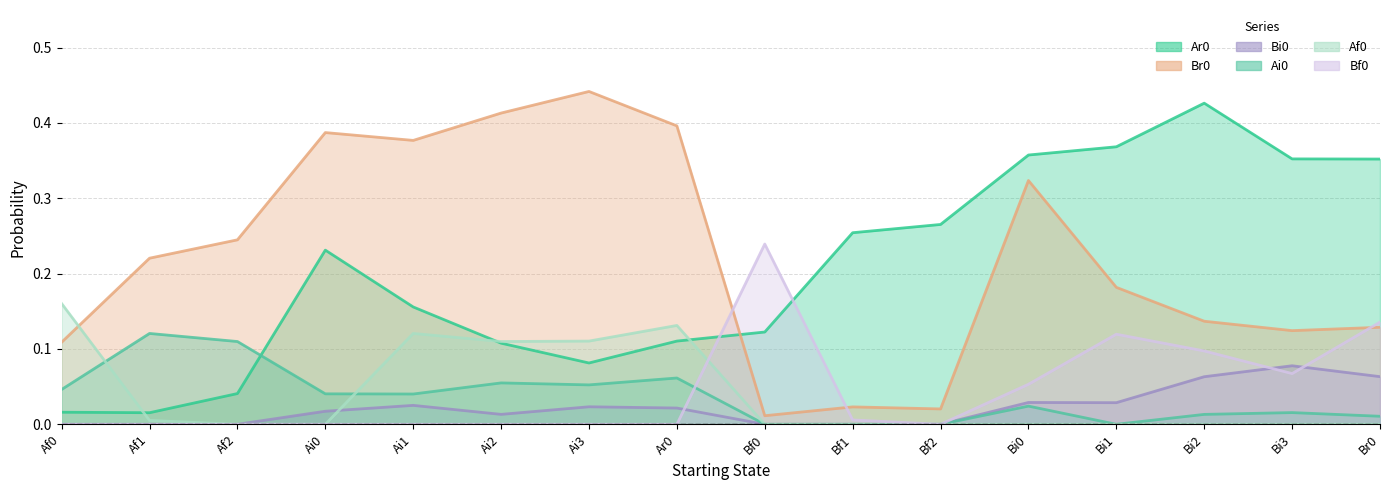

Which category has the lowest value in the Ar0 series?

Af1